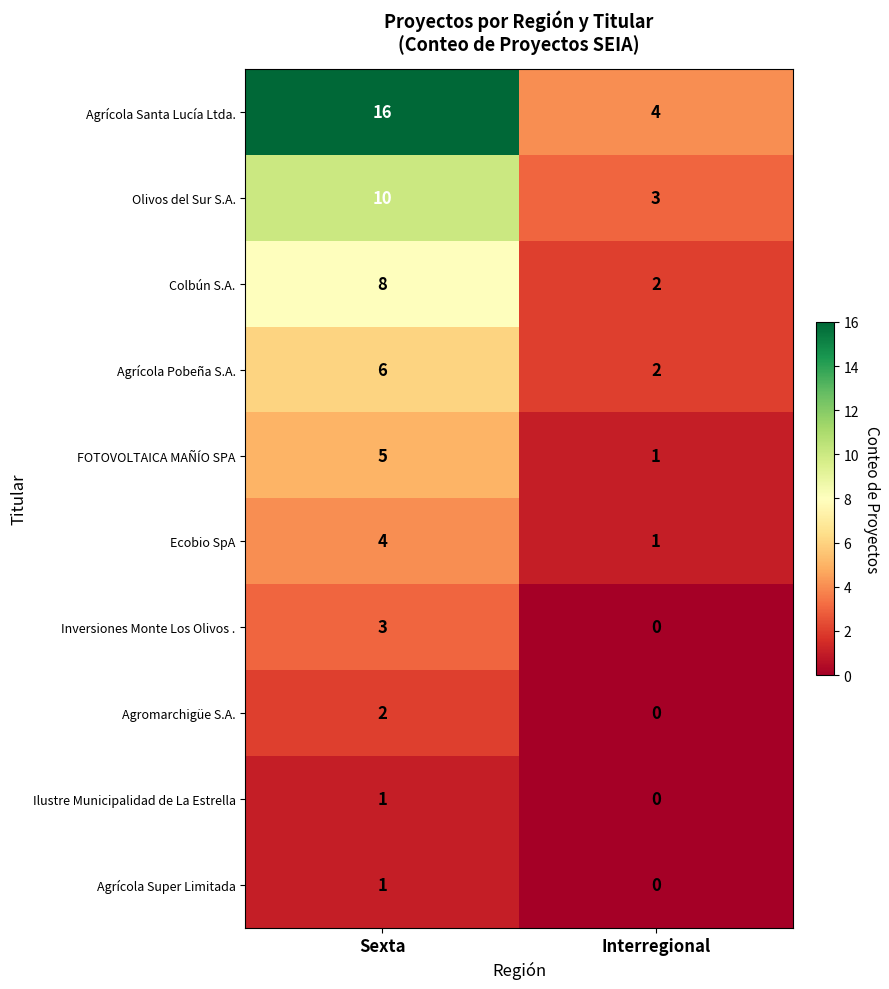

Which series has the largest range (max minus min)?

Agrícola Santa Lucía Ltda.